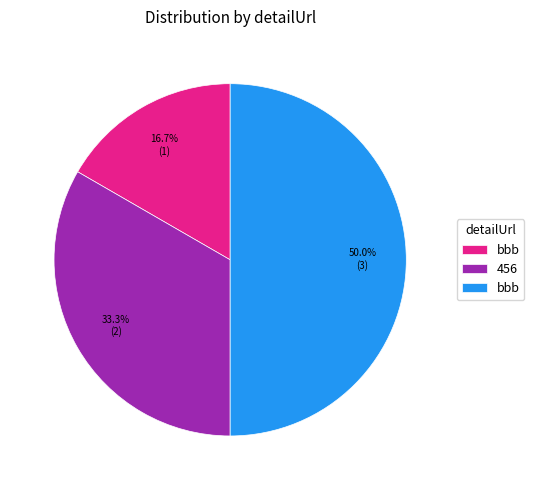

How many segments does this pie chart have?

3